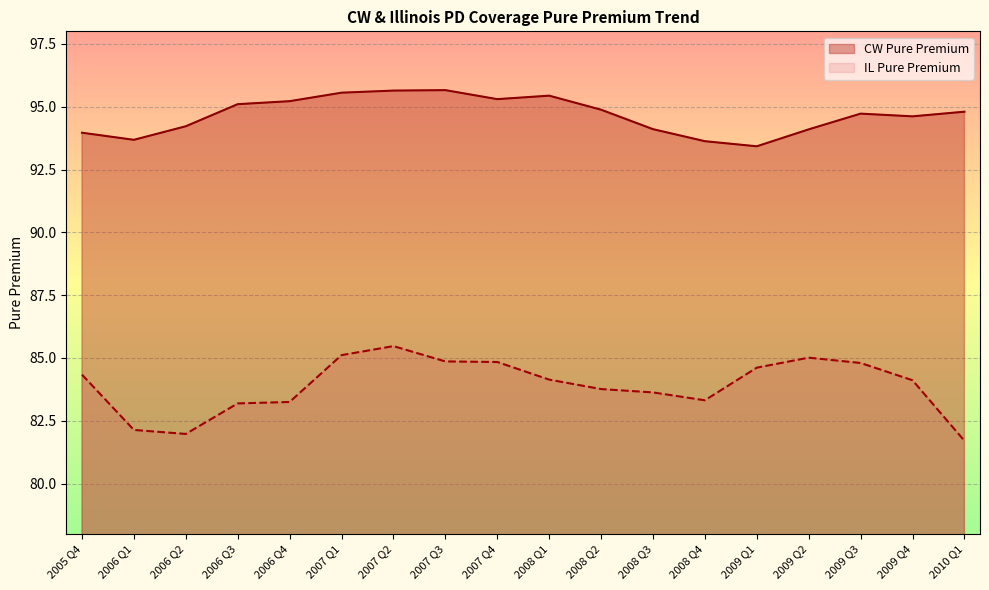

How many values in the CW Pure Premium series exceed 94?

14